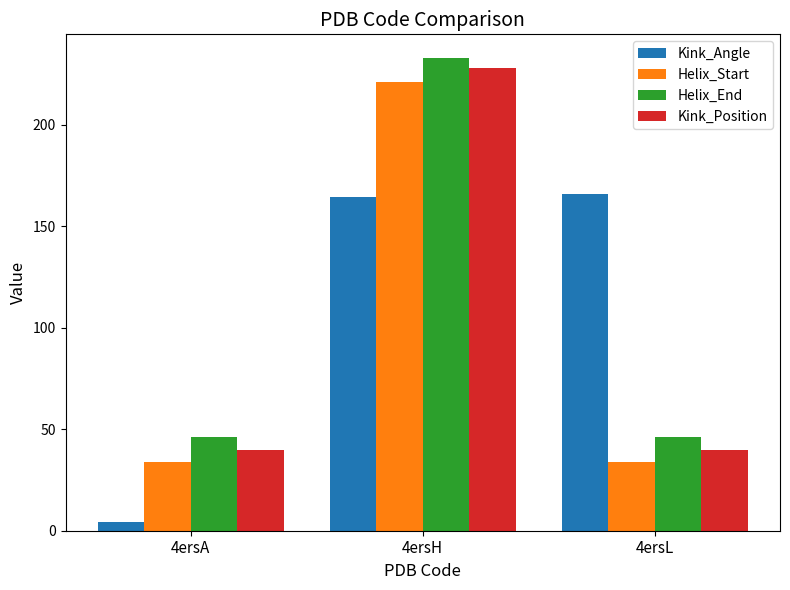

Is the value of Kink_Angle at 4ersL greater than the value of Helix_End at 4ersH?

No